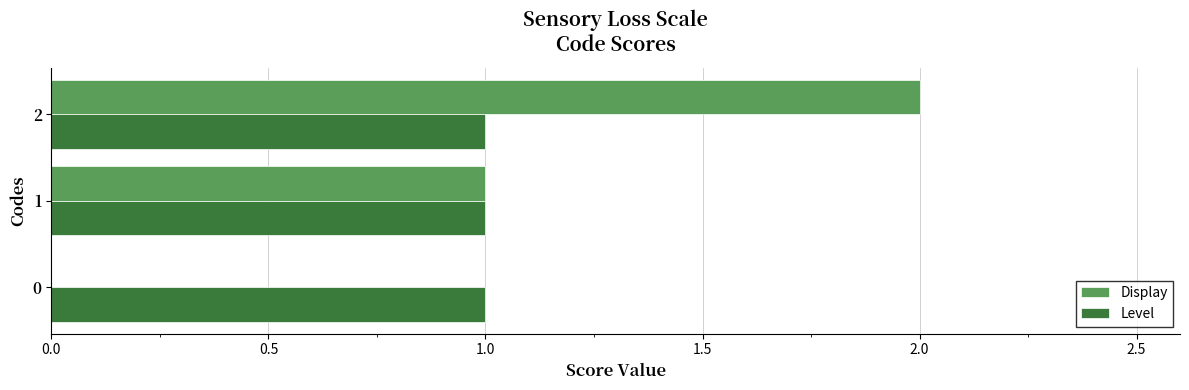

What is the average value of the Level series?

1